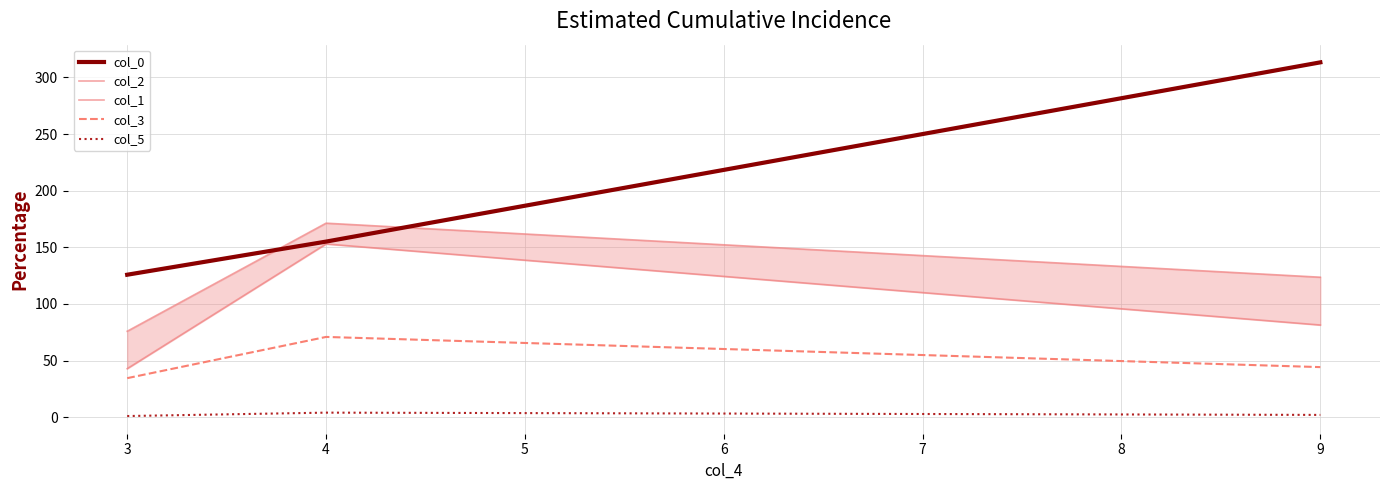

Is it true that col_0 equals 76.3 at 3?

False